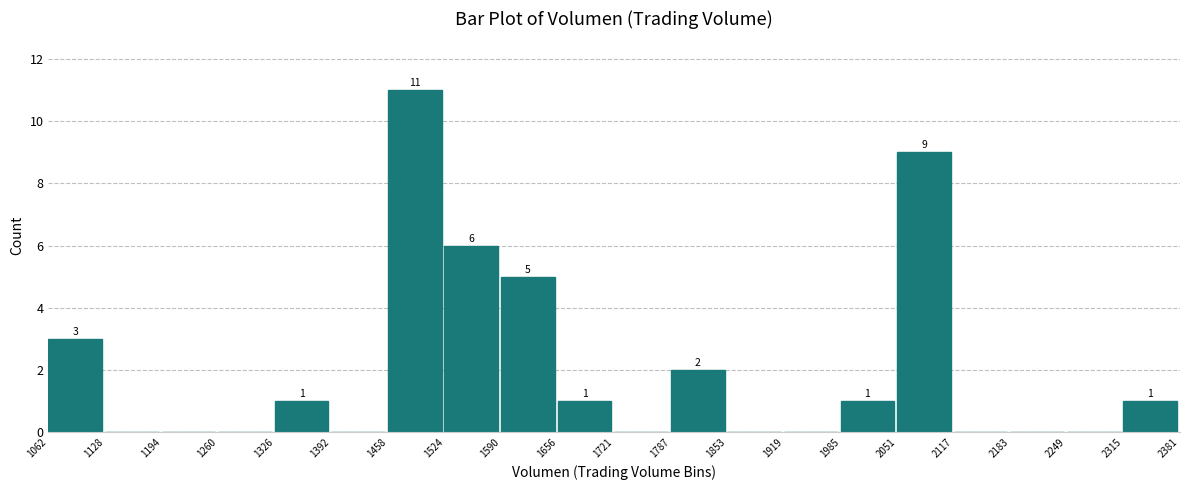

Over which range of the x-axis is the bar tallest?

1458 to 1524